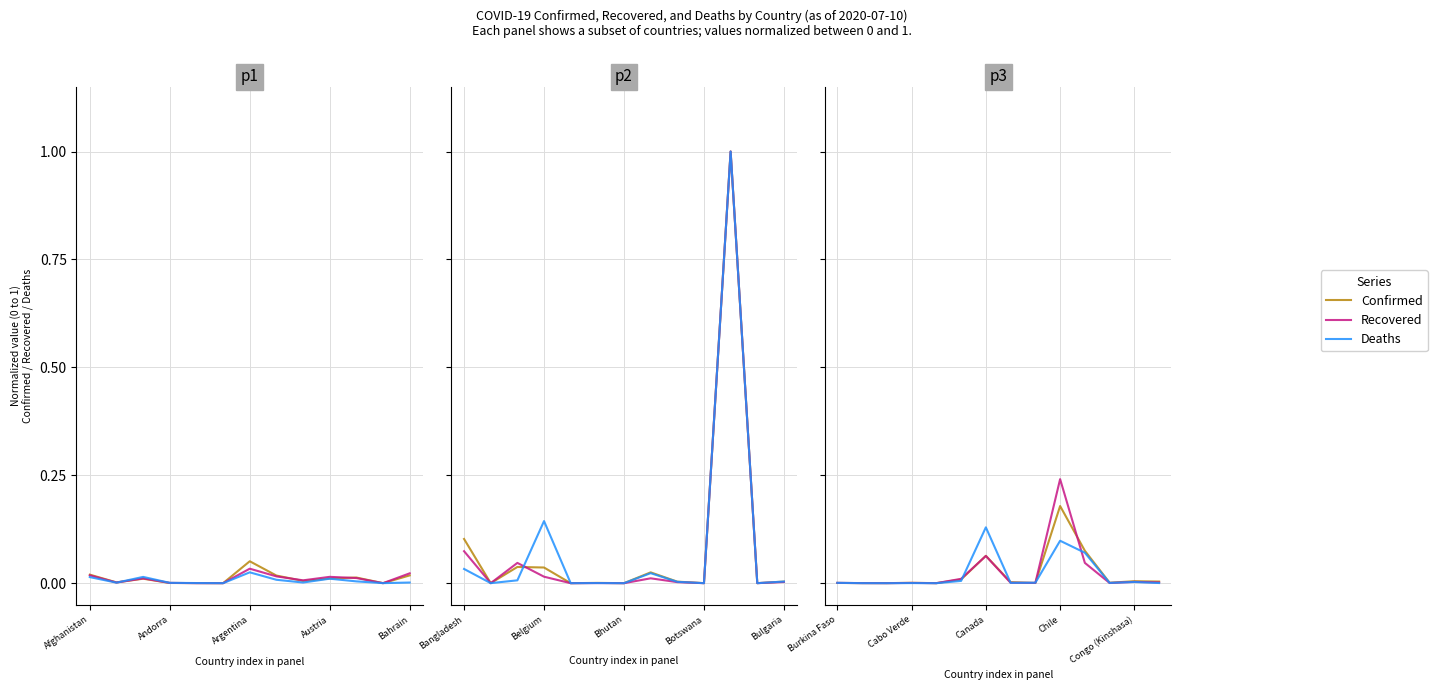

The Recovered series shows 0.2 at Chile. True or false?

True